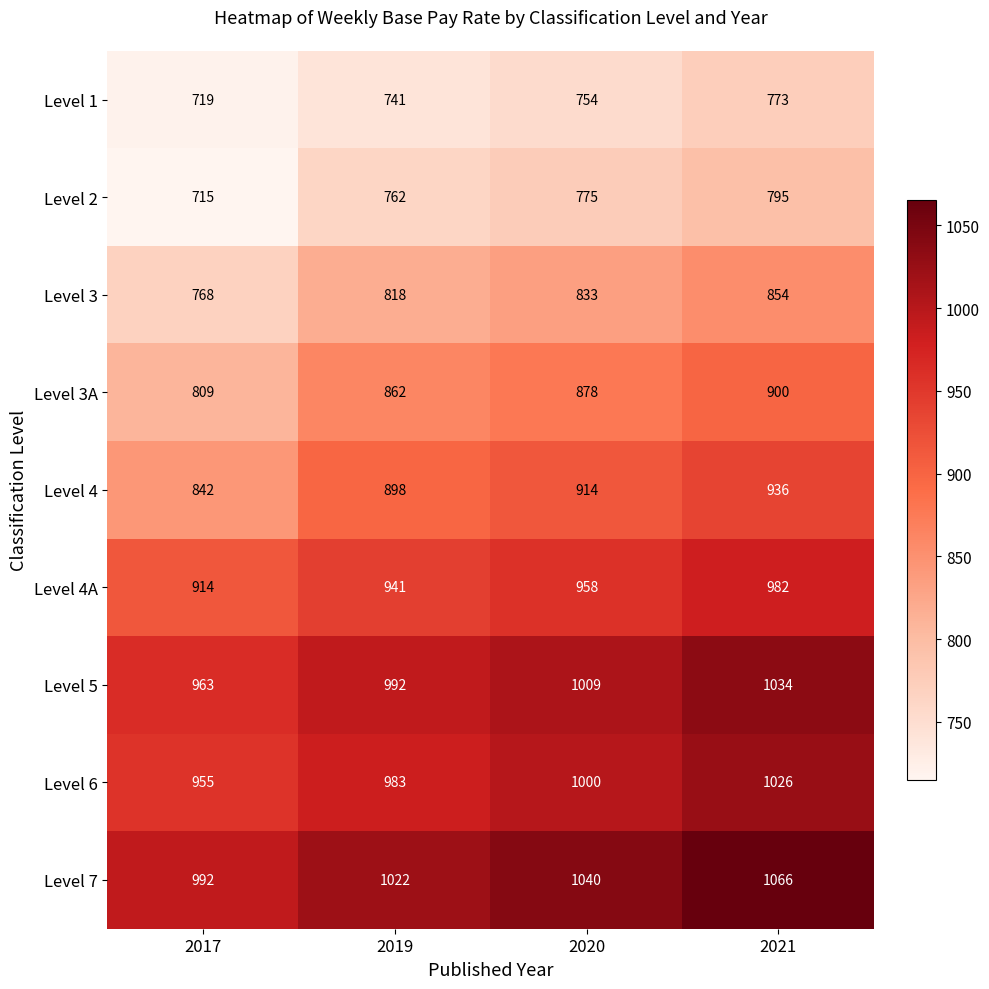

What is the maximum value shown in the chart?

1066